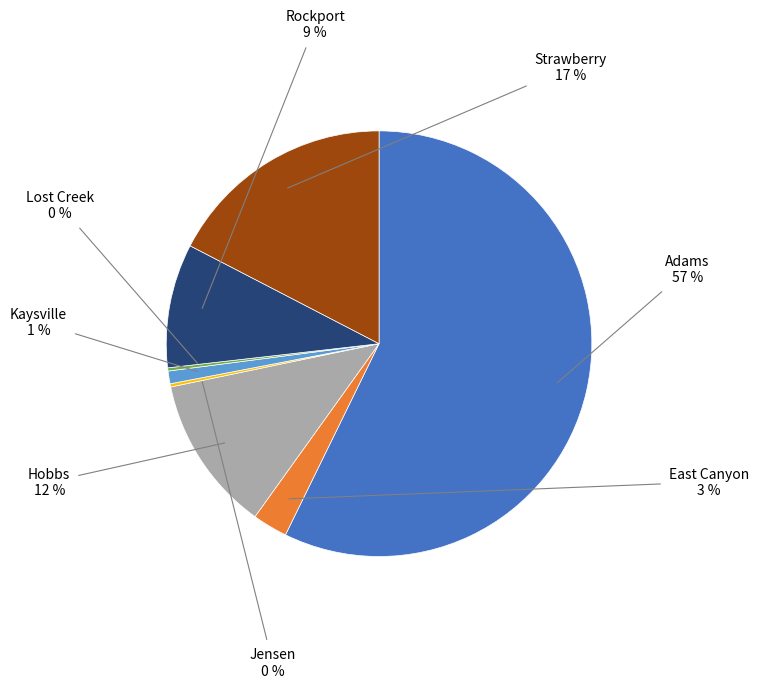

Is there a majority slice in this chart?

Yes